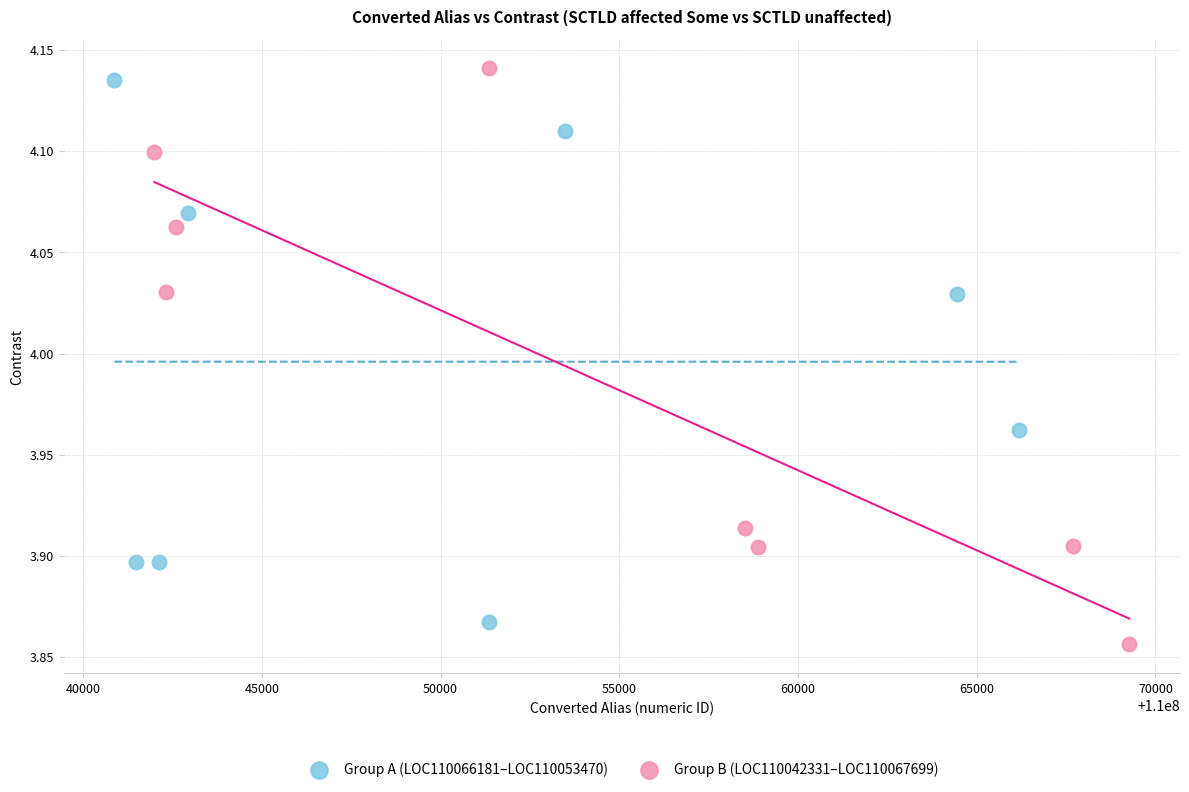

What are all the series names shown in the legend?

Group A (LOC110066181–LOC110053470), Group B (LOC110042331–LOC110067699)